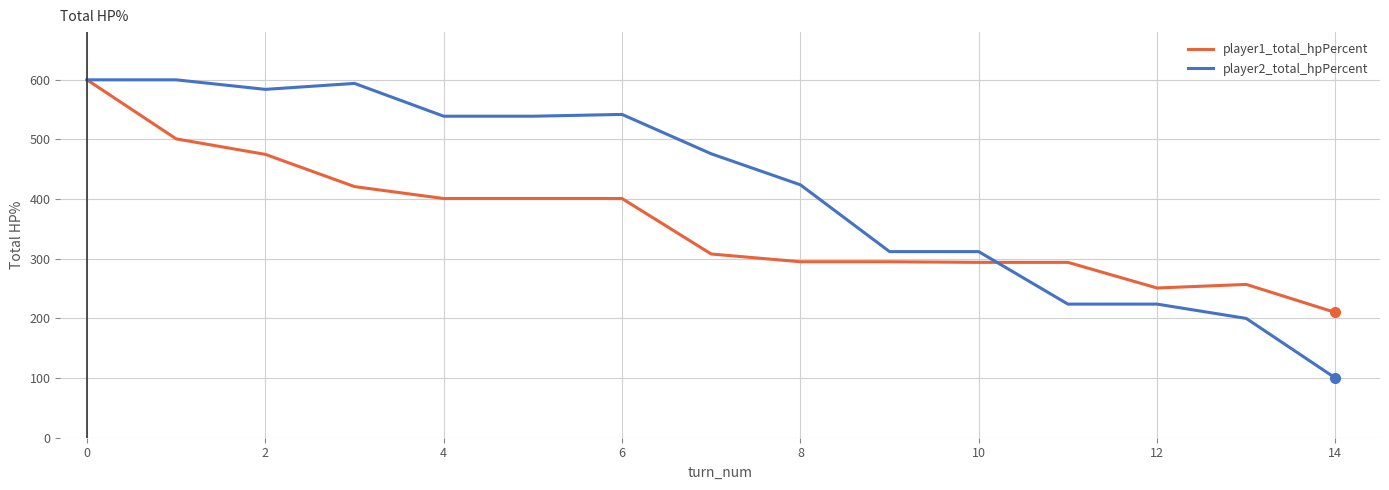

What is the average value of the player2_total_hpPercent series?

418